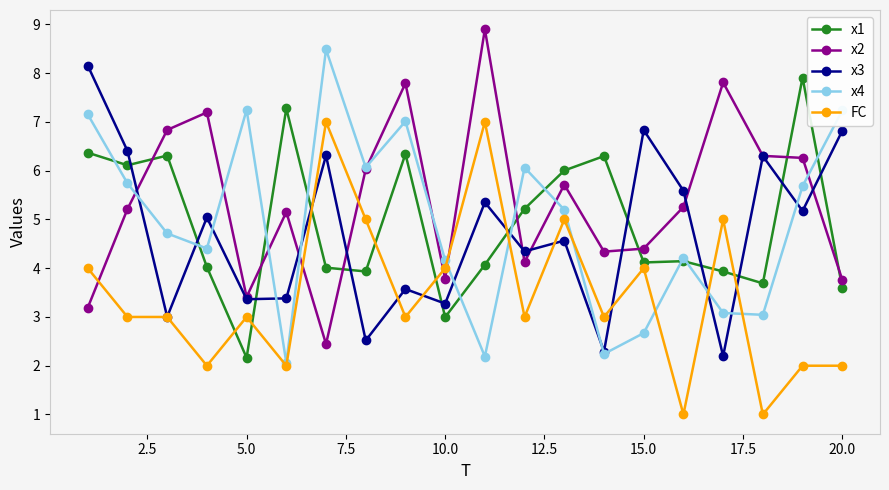

Which series has the largest total across all categories?

x2